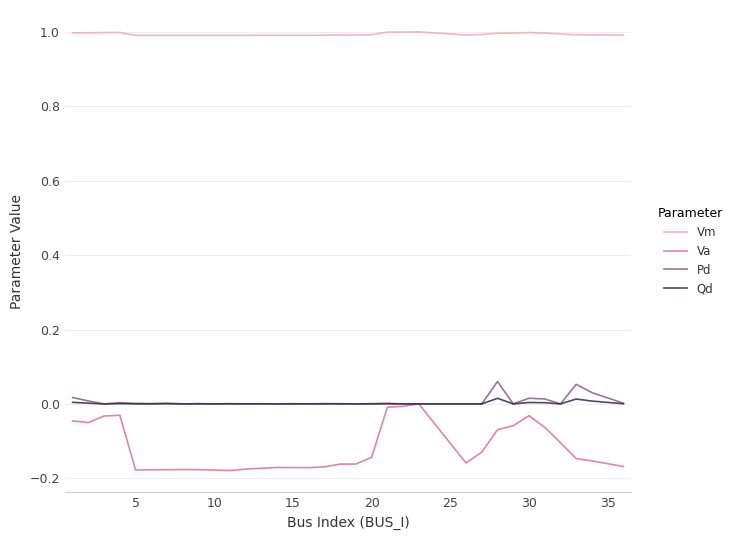

Which series has the largest total across all categories?

Vm